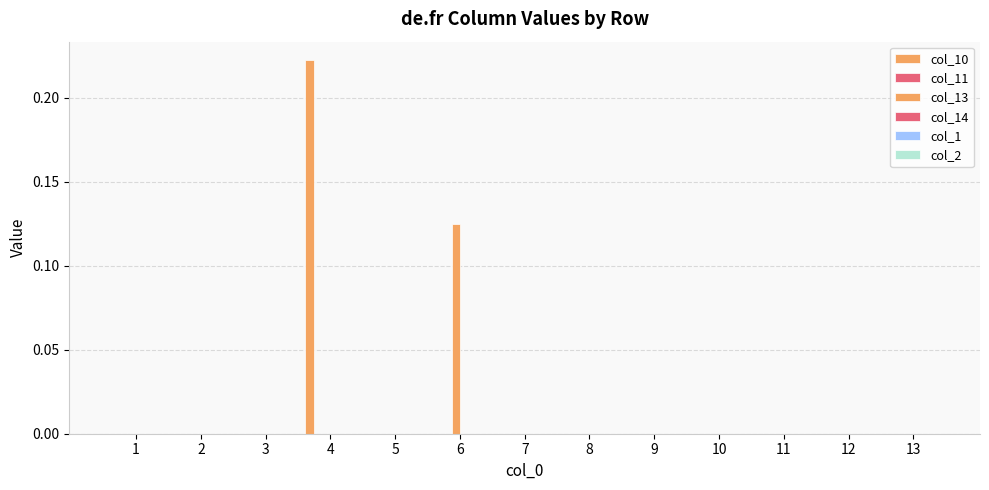

Between 11 and 13, which series saw the biggest shift?

col_10